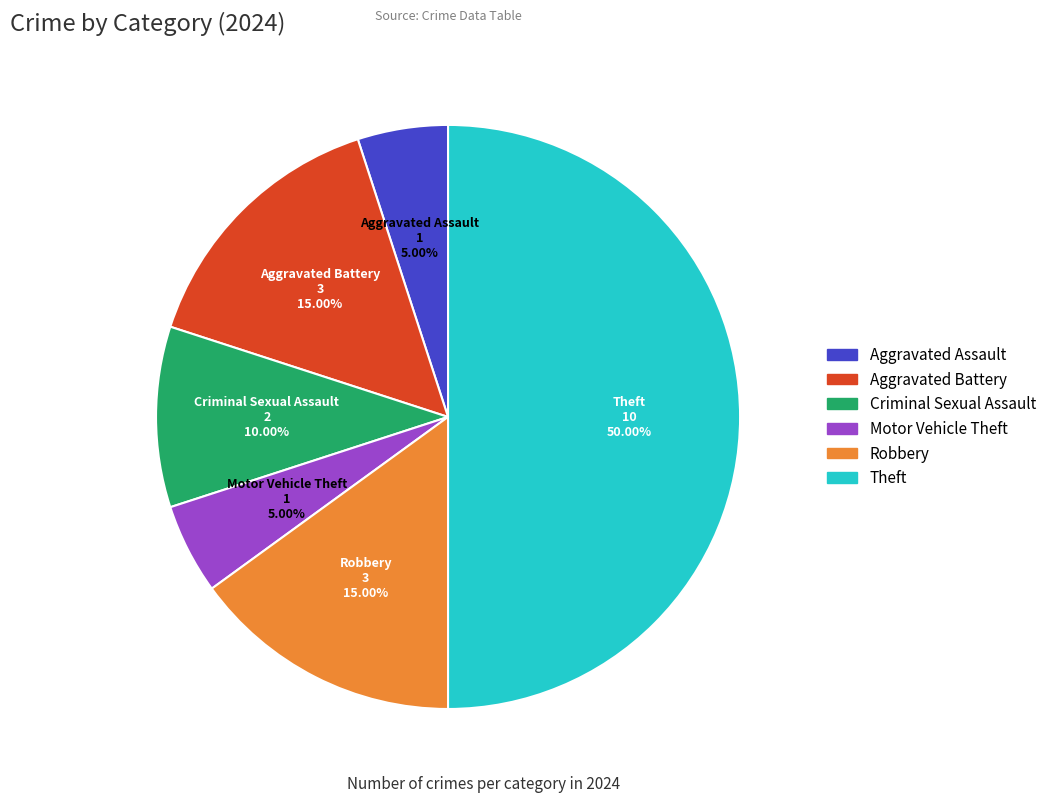

Which slice is the largest?

Theft